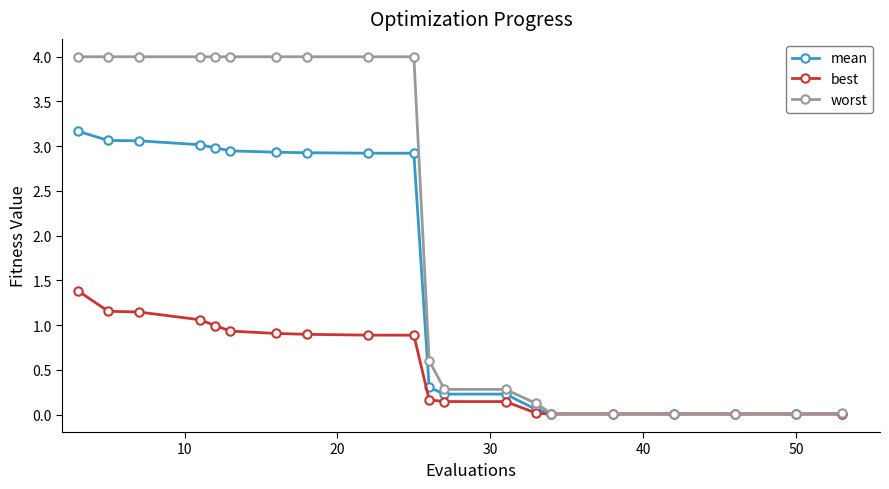

What is the difference between the second highest and minimum values in the worst series?

4.0